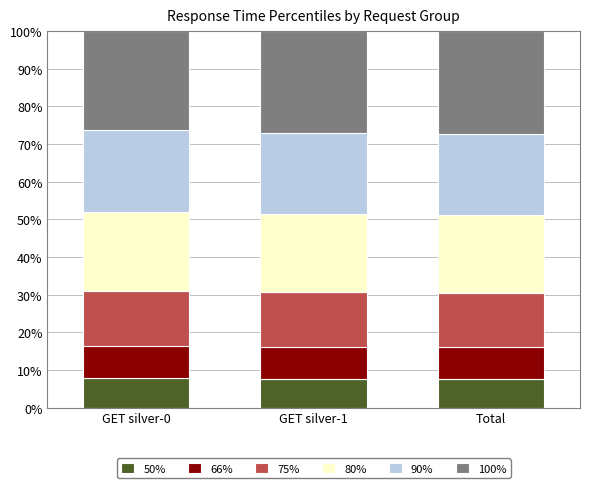

Count the number of categories in the chart.

3